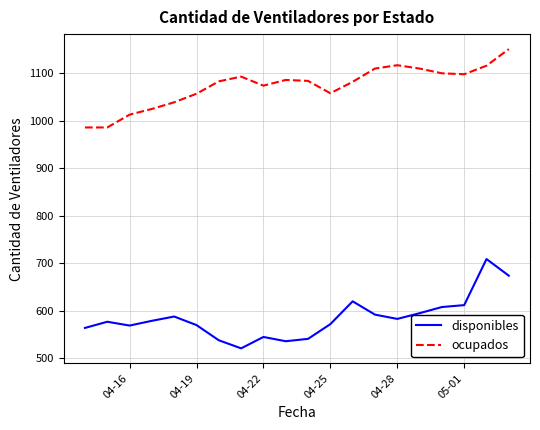

List the series in order of their peak value, highest first.

ocupados, disponibles